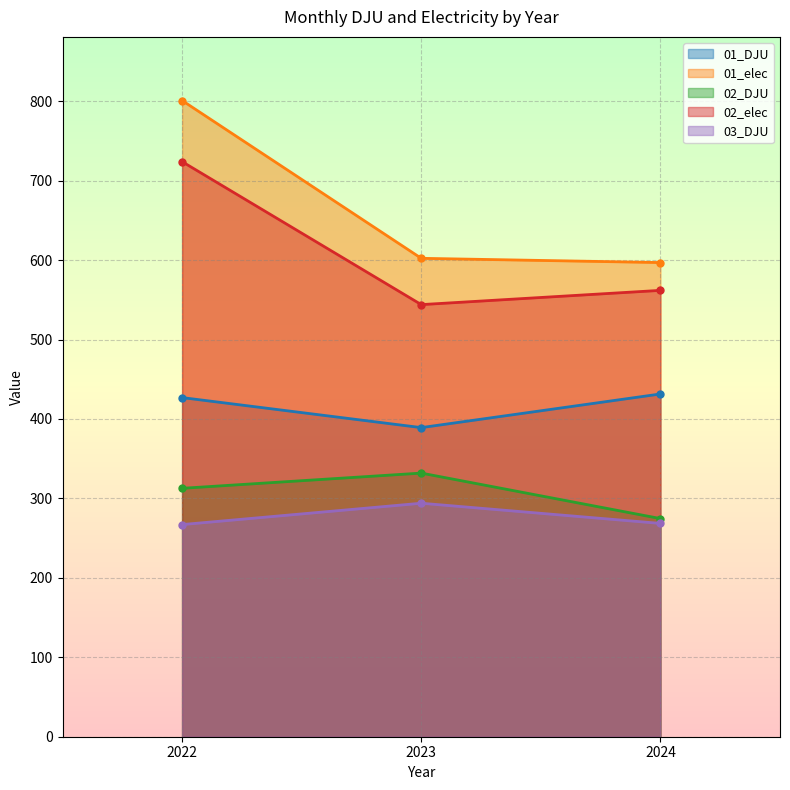

At which label does 01_DJU first exceed 426?

2022